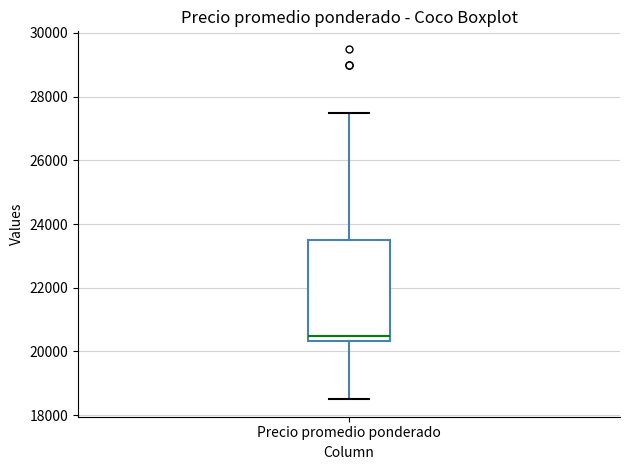

Read this box plot against the y-axis: the position of the median line, the range covered by the box, and the ends of both whiskers. The values are not printed on the chart, so give them approximately, as read against the axis.

median 20600, box 20400 to 23600, whiskers 18600 to 27600